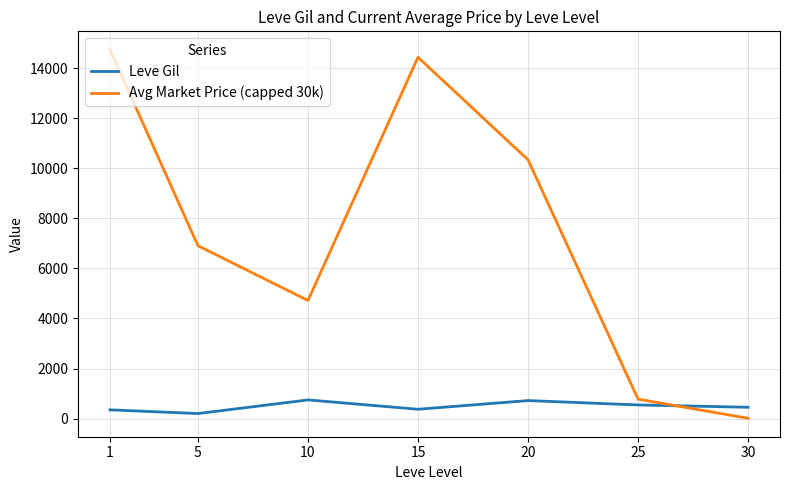

Where do Leve Gil and Avg Market Price (capped 30k) first cross each other?

25 and 30